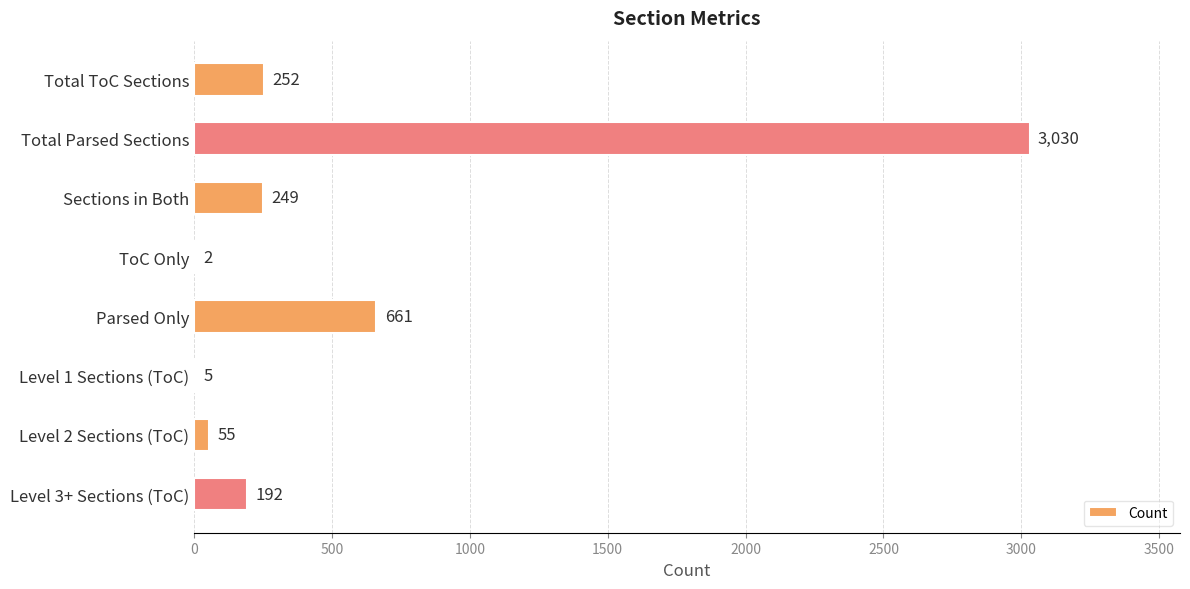

Which category has the highest value across all series?

Total Parsed Sections